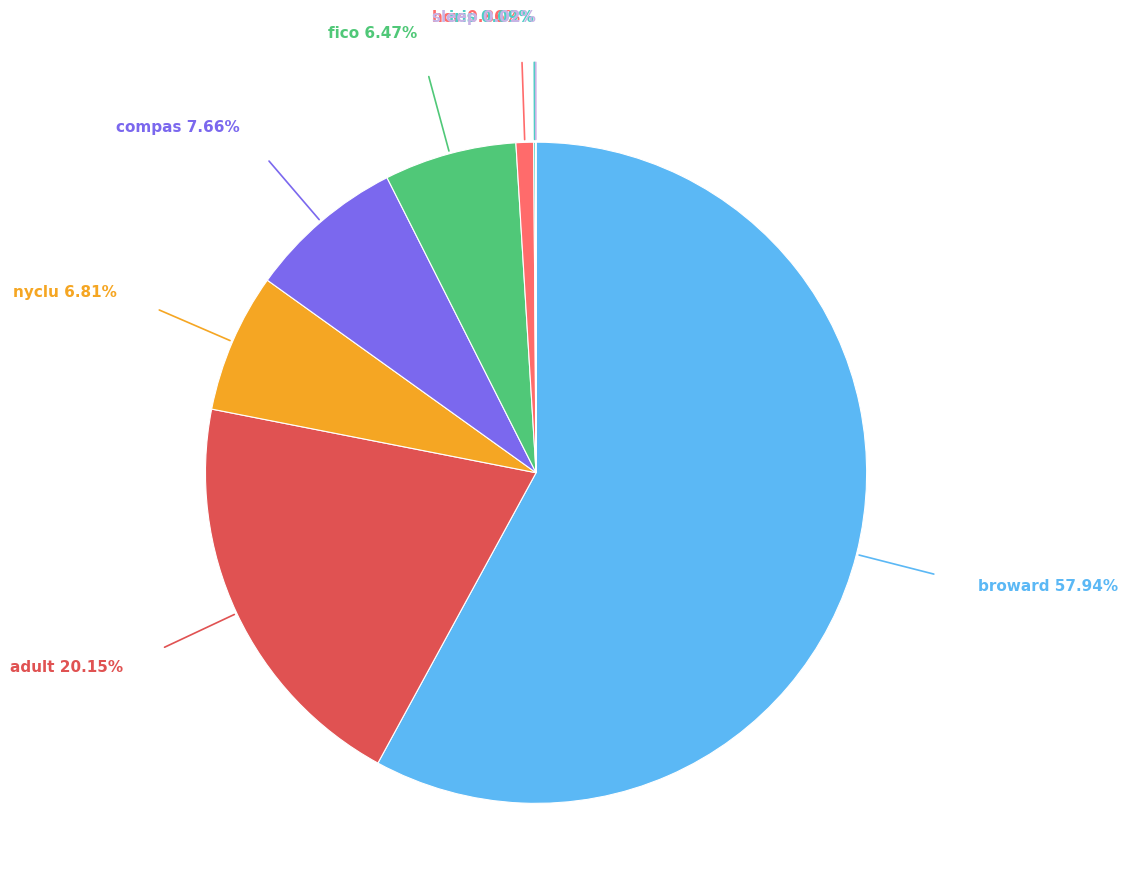

Approximately how many times larger is the value at compas compared to adult?

0.4